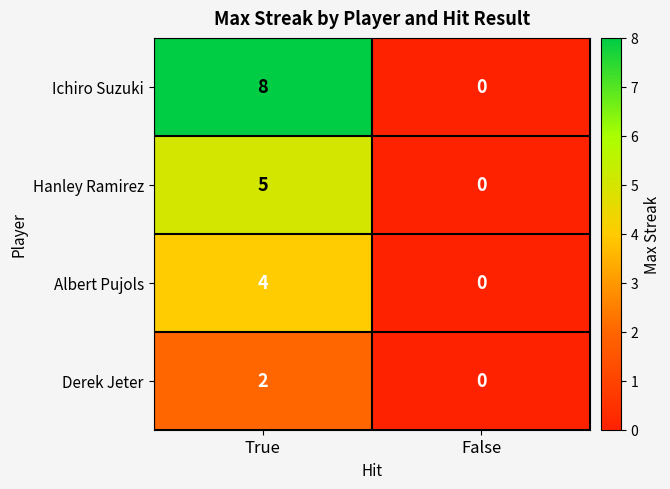

At which category is the sum across all series the highest?

True